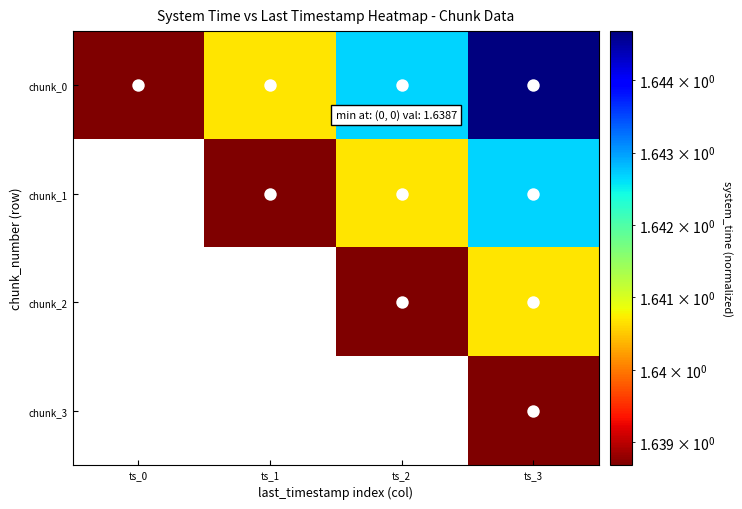

At which category does the chart reach its peak across all series?

ts_3